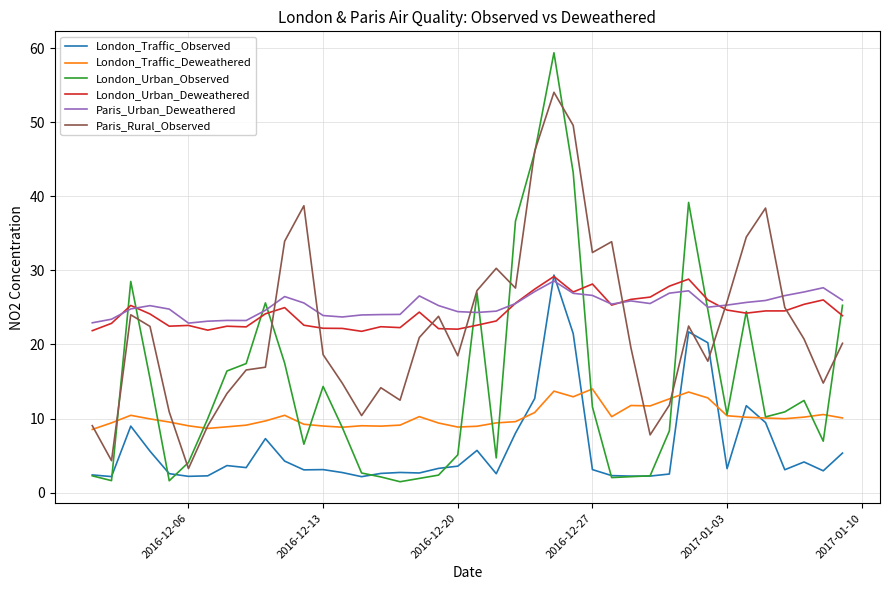

What is the smallest value displayed?

1.5